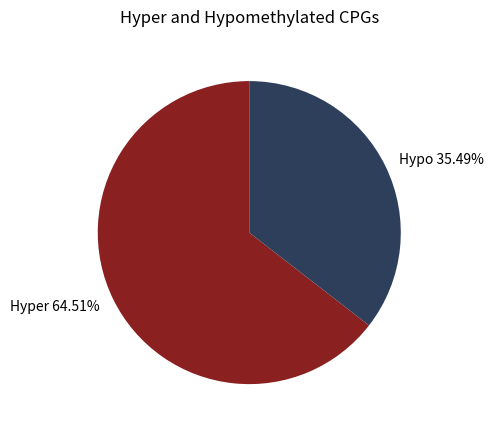

How many segments does this pie chart have?

2